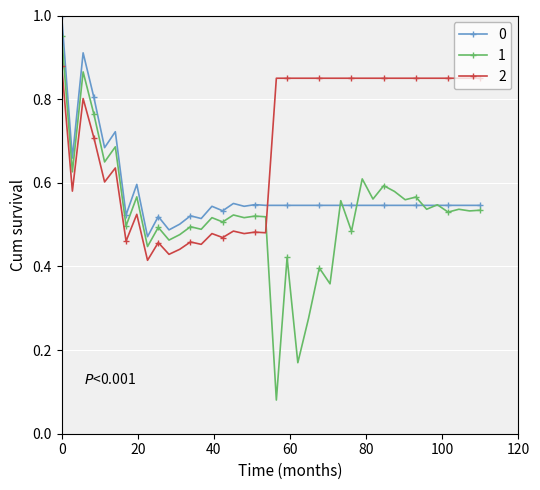

True or false: 2 has more than 1 points higher than both neighbors.

True